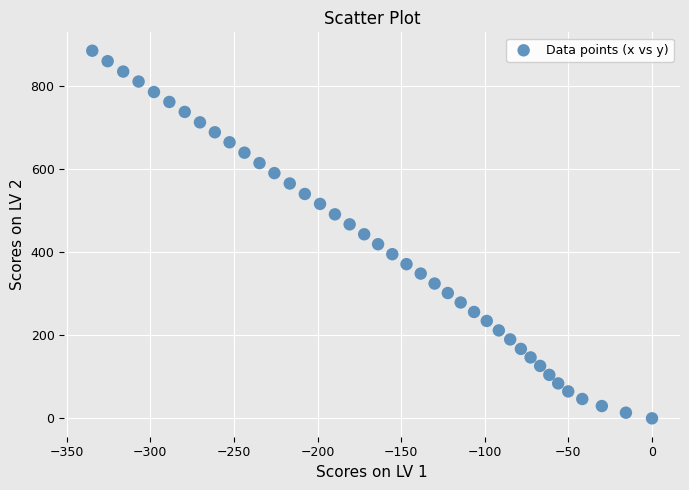

What is the range of Y values (max minus min)?

884.8